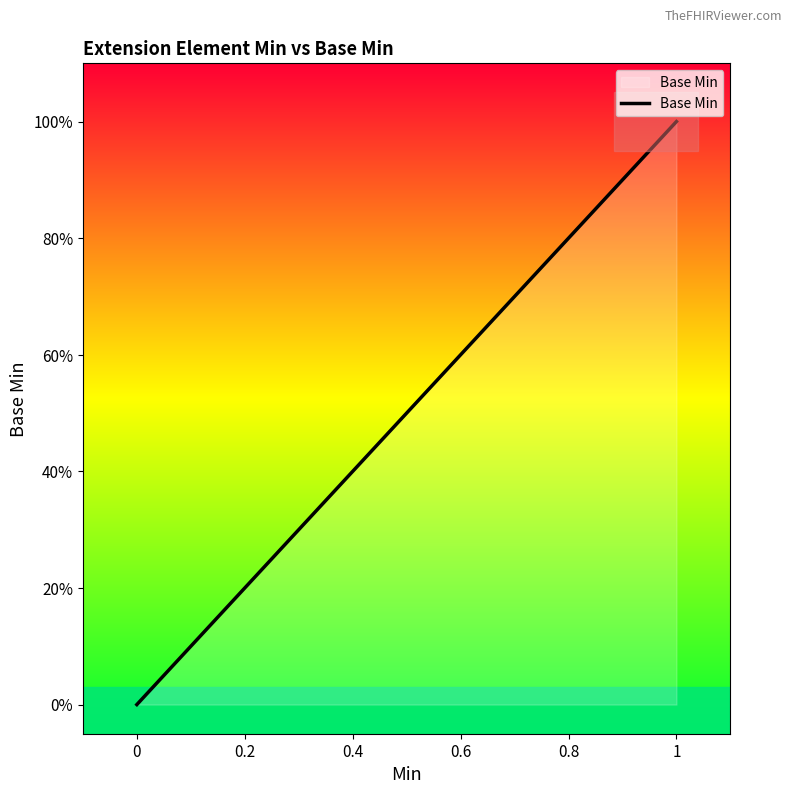

How many data points are above 0?

6